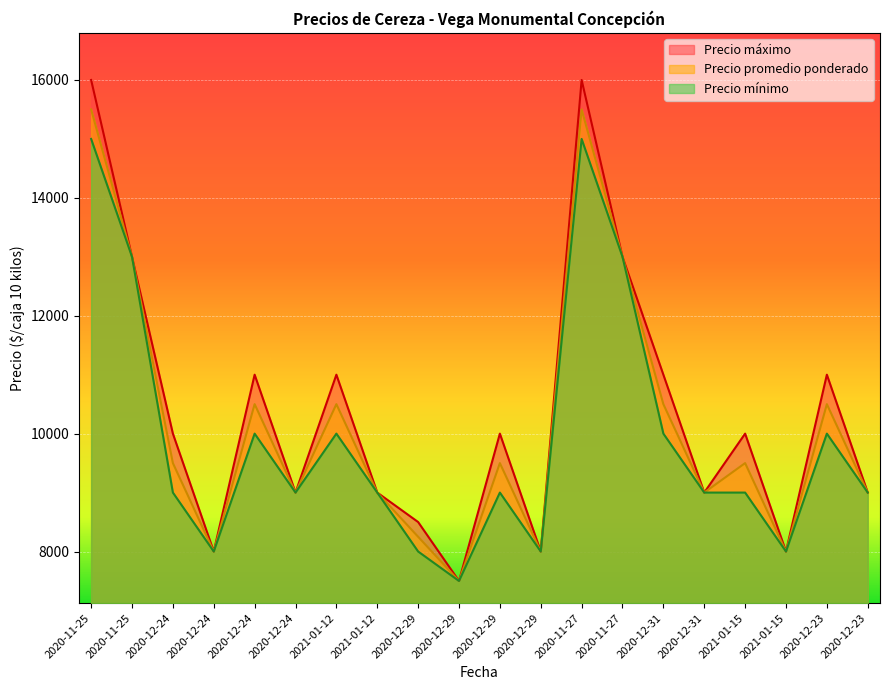

Reading right to left, list all the values displayed in this chart.

Precio máximo: 2020-12-23=9000	2020-12-23=11000	2021-01-15=8000	2021-01-15=10000	2020-12-31=9000	2020-12-31=11000	2020-11-27=13000	2020-11-27=16000	2020-12-29=8000	2020-12-29=10000	2020-12-29=7500	2020-12-29=8500	2021-01-12=9000	2021-01-12=11000	2020-12-24=9000	2020-12-24=11000	2020-12-24=8000	2020-12-24=10000	2020-11-25=13000	2020-11-25=16000
Precio promedio ponderado: 2020-12-23=9000	2020-12-23=10500	2021-01-15=8000	2021-01-15=9500	2020-12-31=9000	2020-12-31=10500	2020-11-27=13000	2020-11-27=15500	2020-12-29=8000	2020-12-29=9500	2020-12-29=7500	2020-12-29=8250	2021-01-12=9000	2021-01-12=10500	2020-12-24=9000	2020-12-24=10500	2020-12-24=8000	2020-12-24=9500	2020-11-25=13000	2020-11-25=15500
Precio mínimo: 2020-12-23=9000	2020-12-23=10000	2021-01-15=8000	2021-01-15=9000	2020-12-31=9000	2020-12-31=10000	2020-11-27=13000	2020-11-27=15000	2020-12-29=8000	2020-12-29=9000	2020-12-29=7500	2020-12-29=8000	2021-01-12=9000	2021-01-12=10000	2020-12-24=9000	2020-12-24=10000	2020-12-24=8000	2020-12-24=9000	2020-11-25=13000	2020-11-25=15000